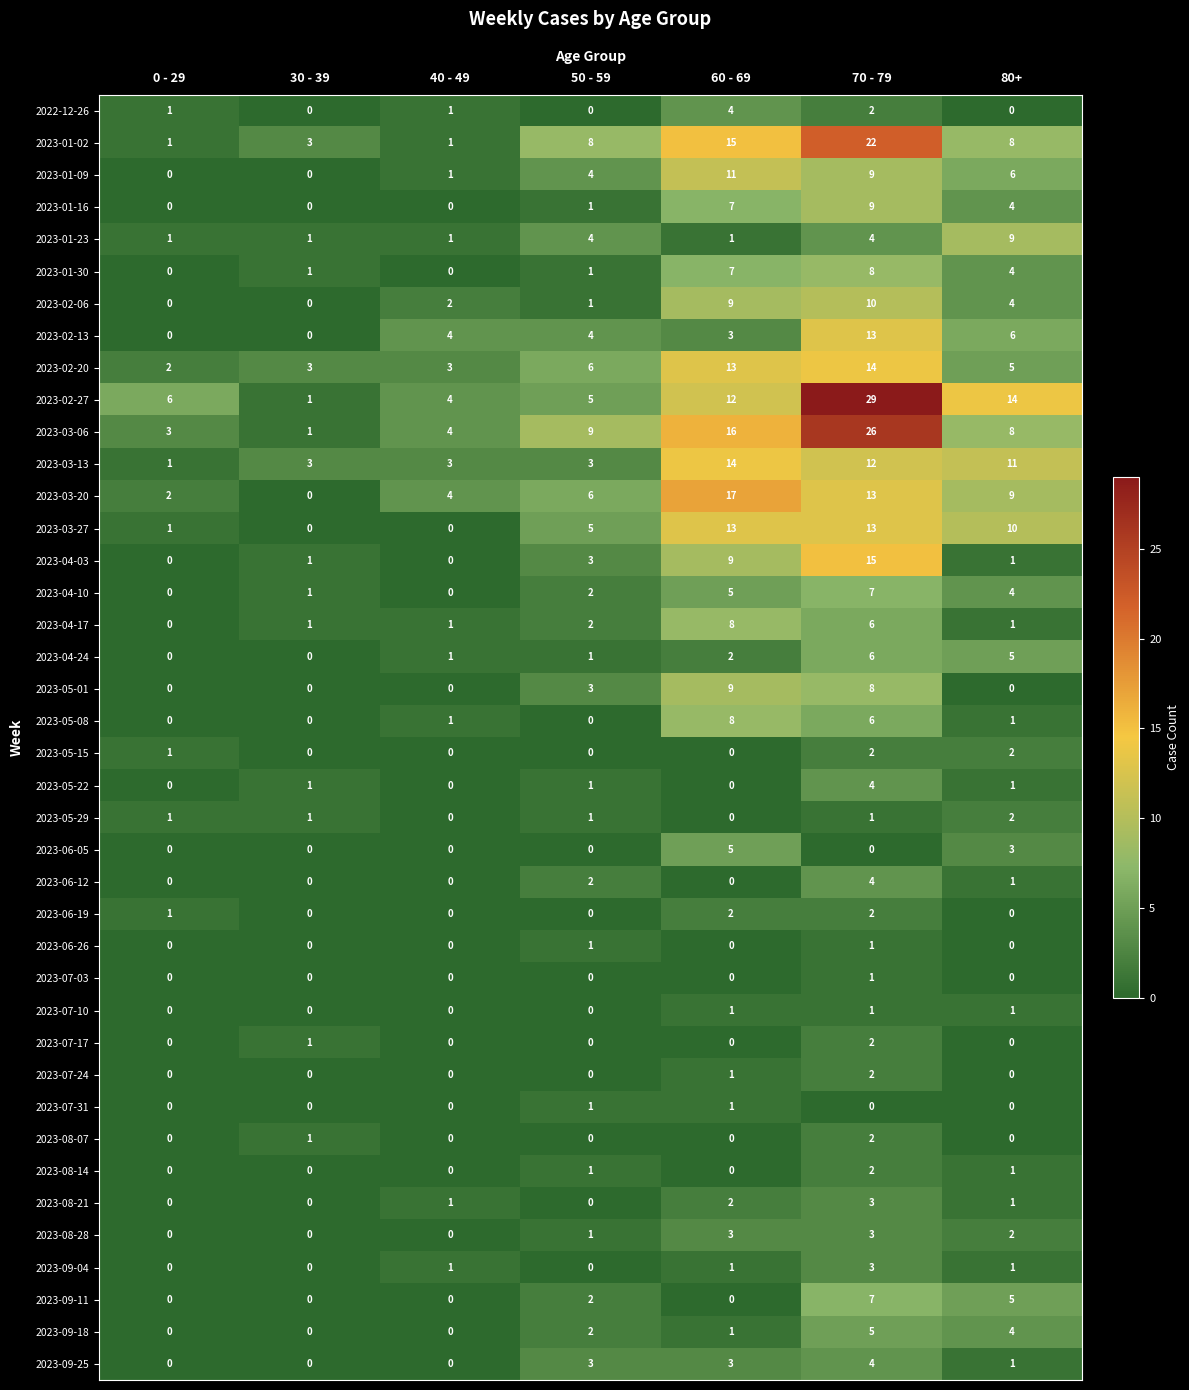

Is it true that 2023-06-05 equals 0 at 30 - 39?

True